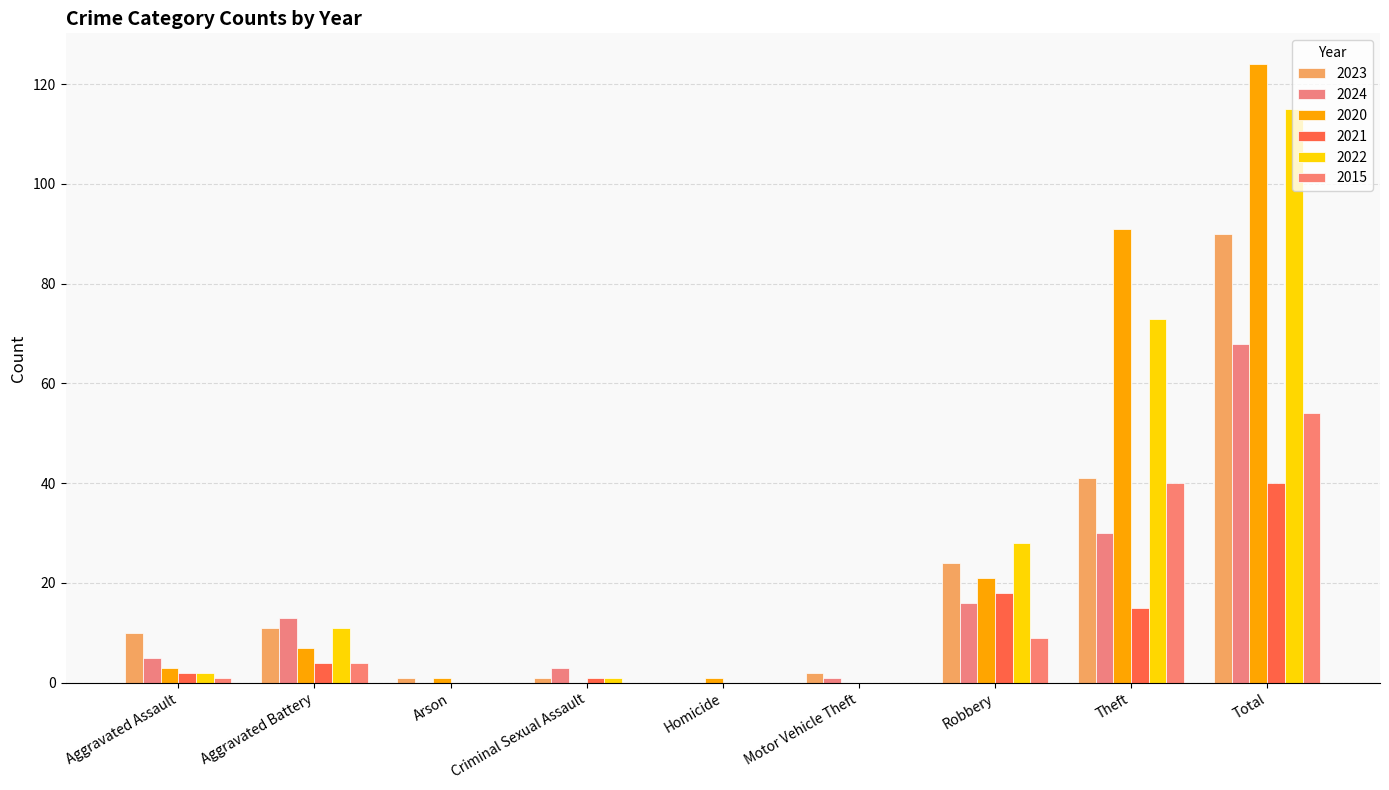

Read the 2022 value at Theft.

73